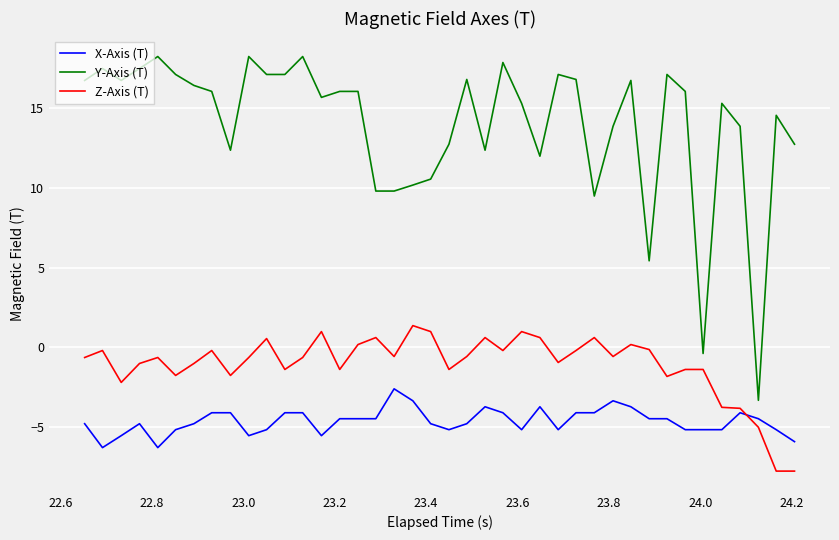

Which series has the widest spread of values?

Y-Axis (T)